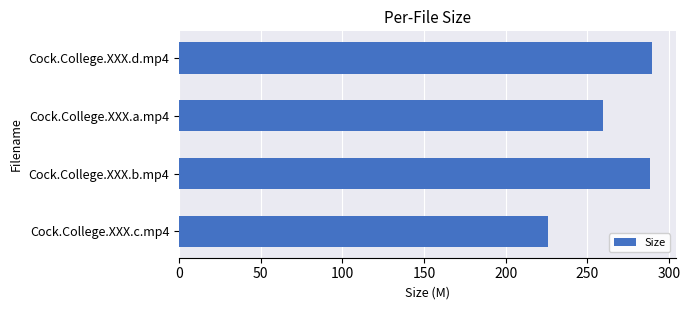

Is it true that the value at Cock.College.XXX.b.mp4 is 423.4?

False